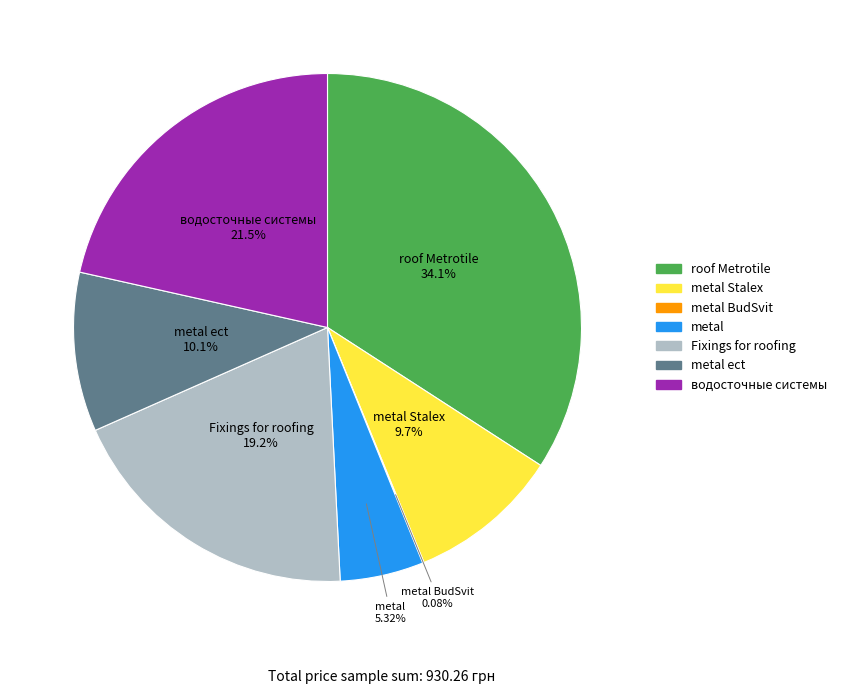

Does any single category account for the majority?

No